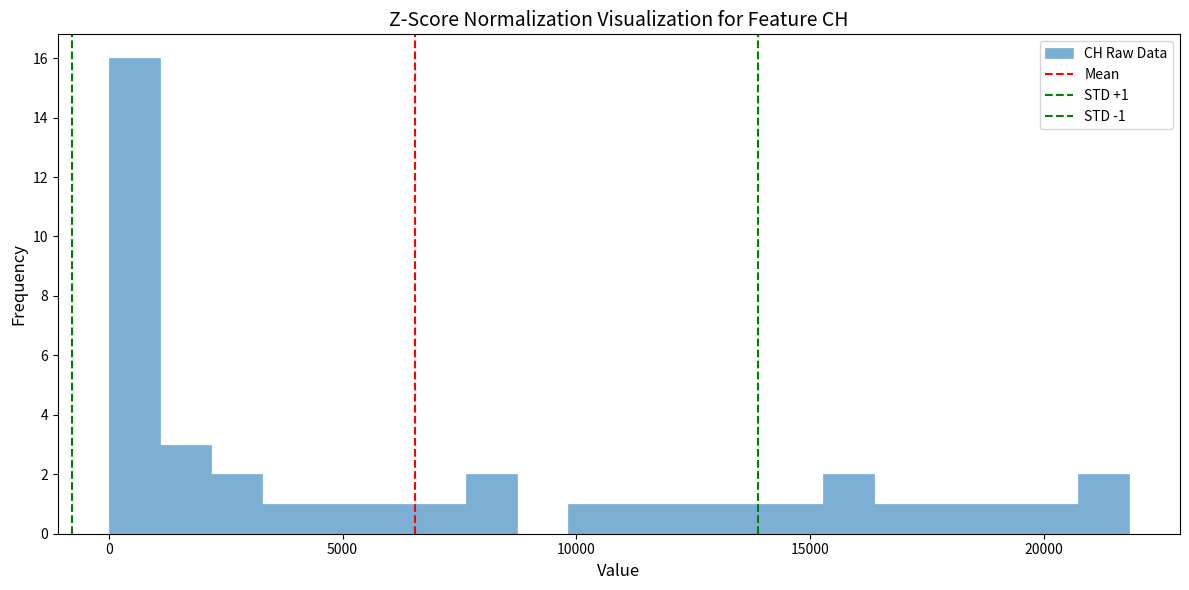

Read against the x-axis, roughly where is the centre of the tallest bar?

500